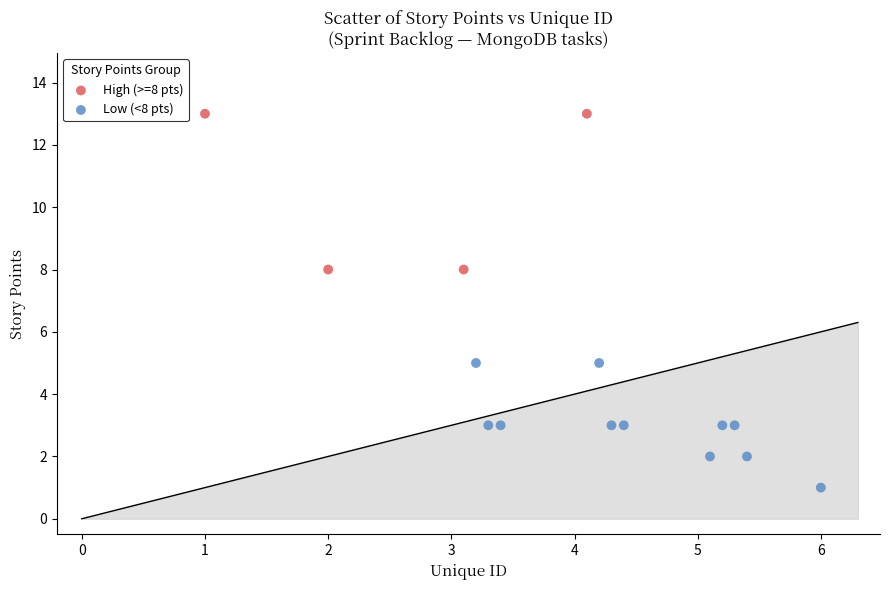

Which series has the widest spread of Y values?

High (>=8 pts)